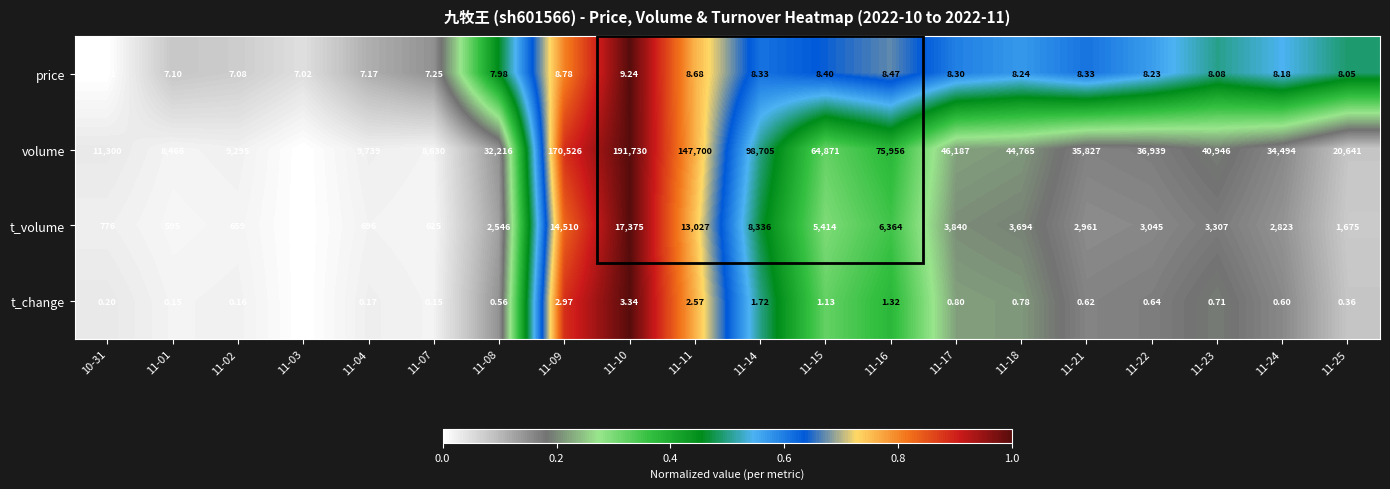

What is the total value across all series at 11-25?

22324.4